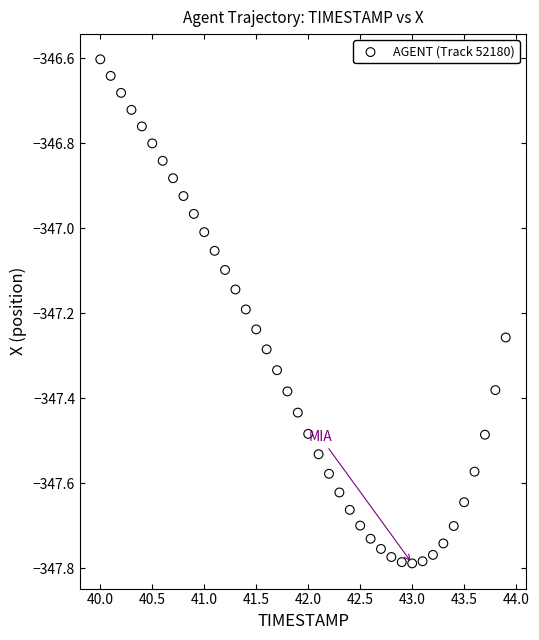

What is the range of X values (max minus min)?

3.9